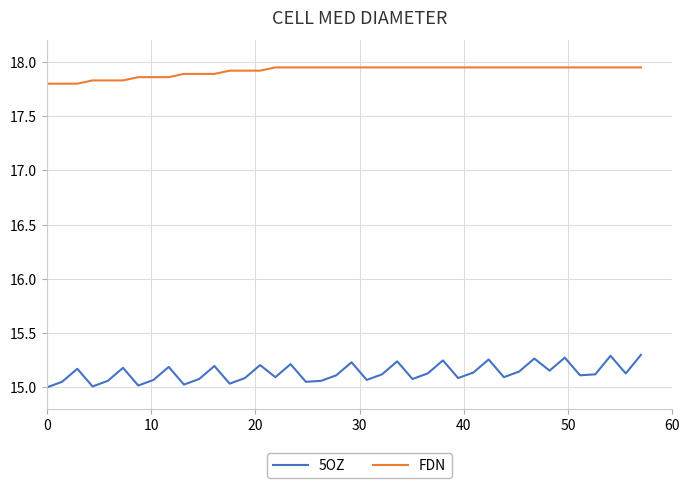

Count the FDN values in the range 17 to 18.

40